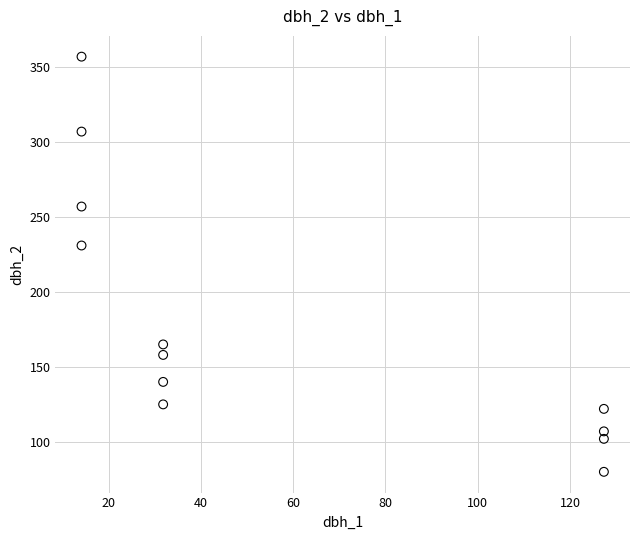

What is the range of Y values (max minus min)?

277